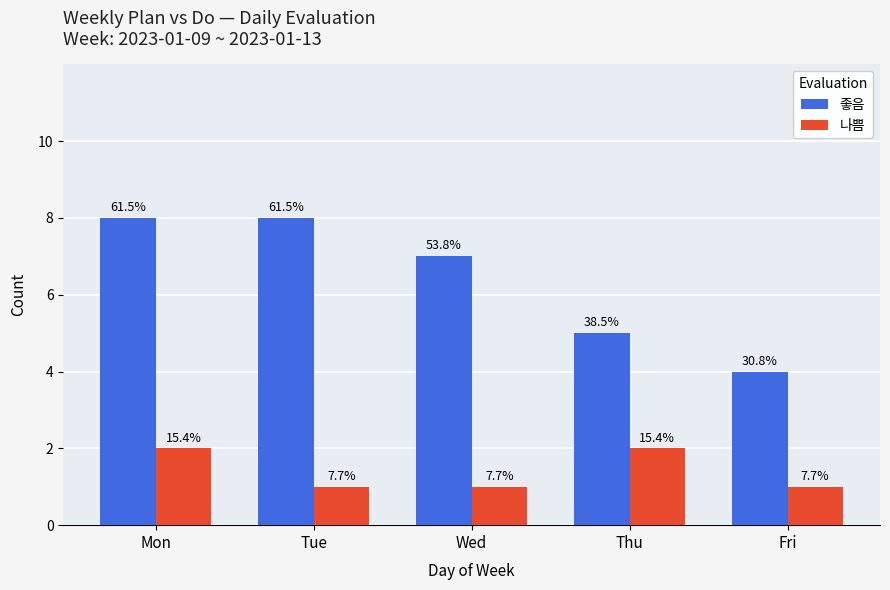

How many groups of bars are there?

5